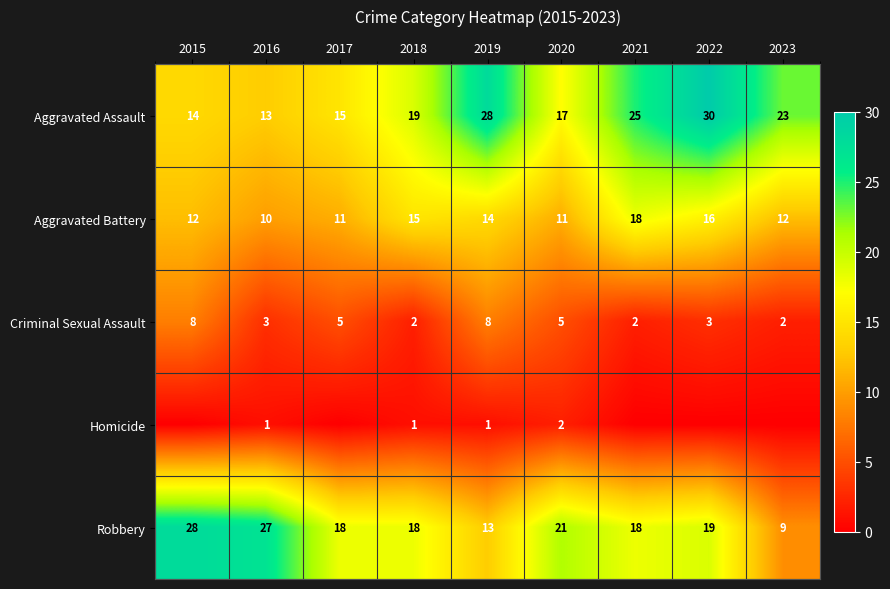

Is the value of Aggravated Assault at 2020 greater than the value of Criminal Sexual Assault at 2022?

Yes